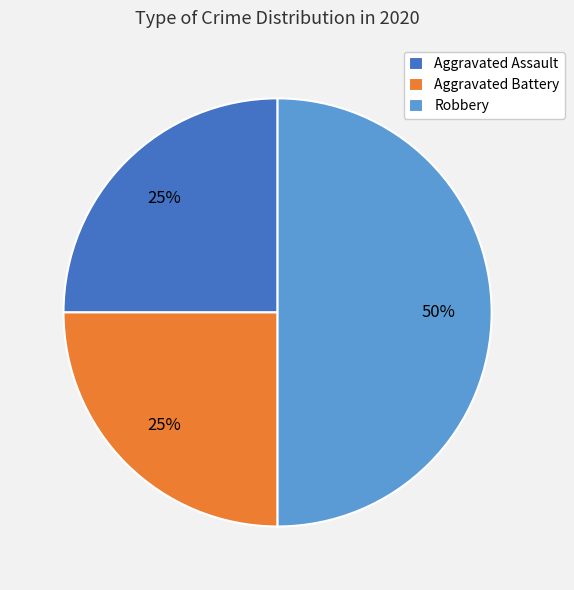

Which category has the biggest portion of the pie?

Robbery